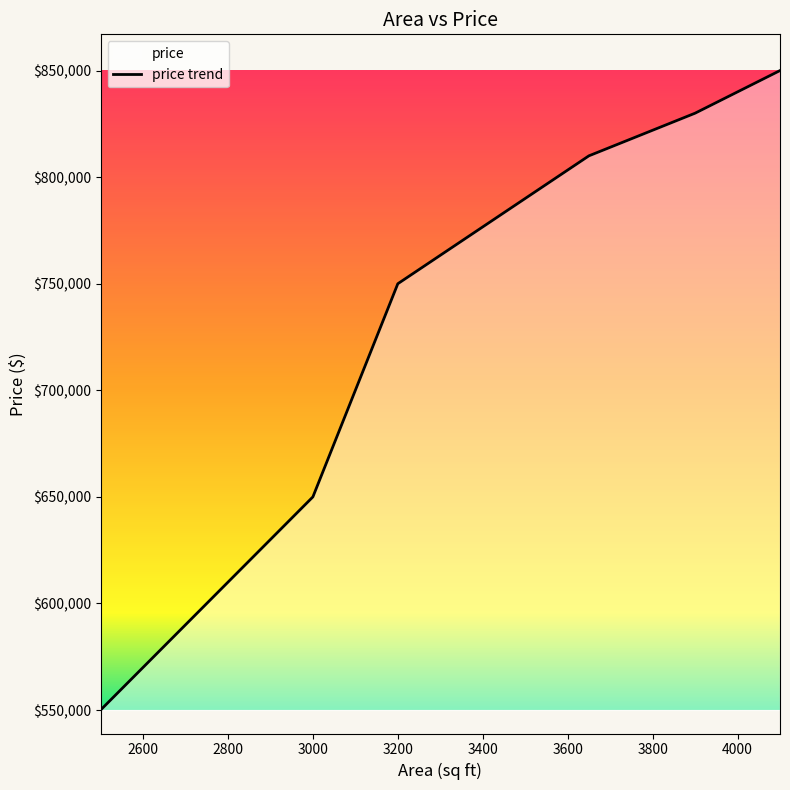

What is the maximum value shown in the chart?

850000